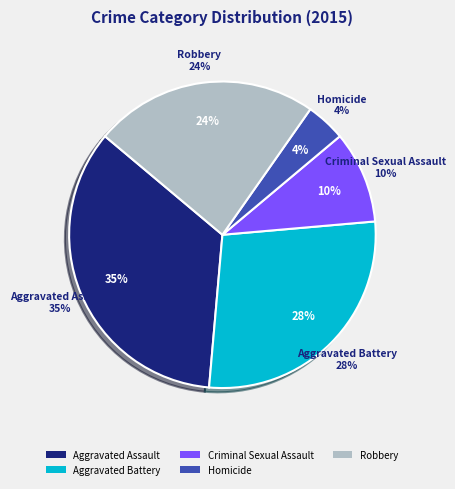

To the nearest percent, what is the difference between the Aggravated Assault and Criminal Sexual Assault slice percentages?

25%